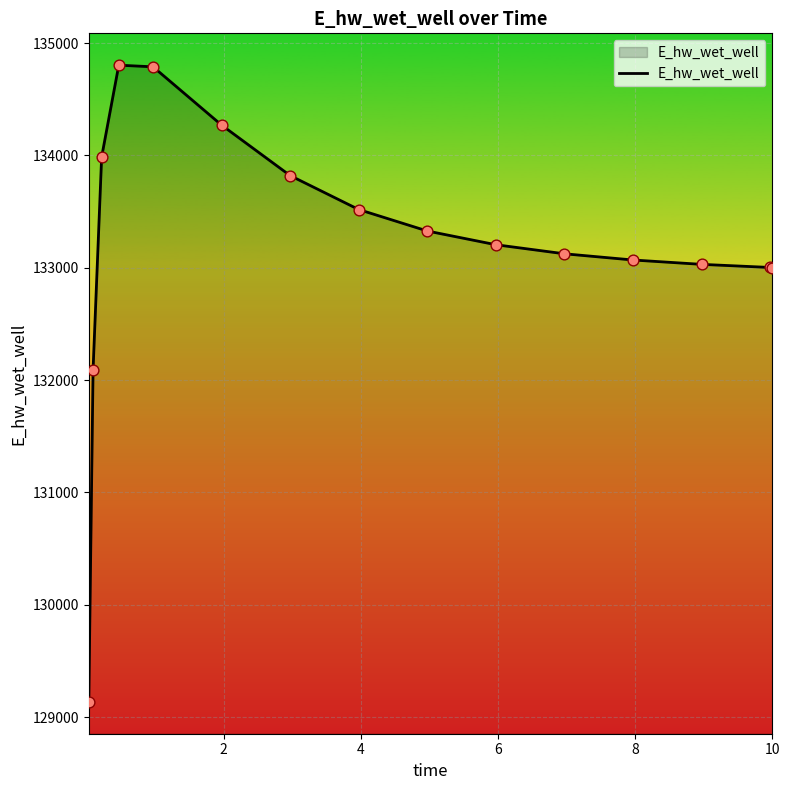

What is the minimum value shown in the chart?

129135.6